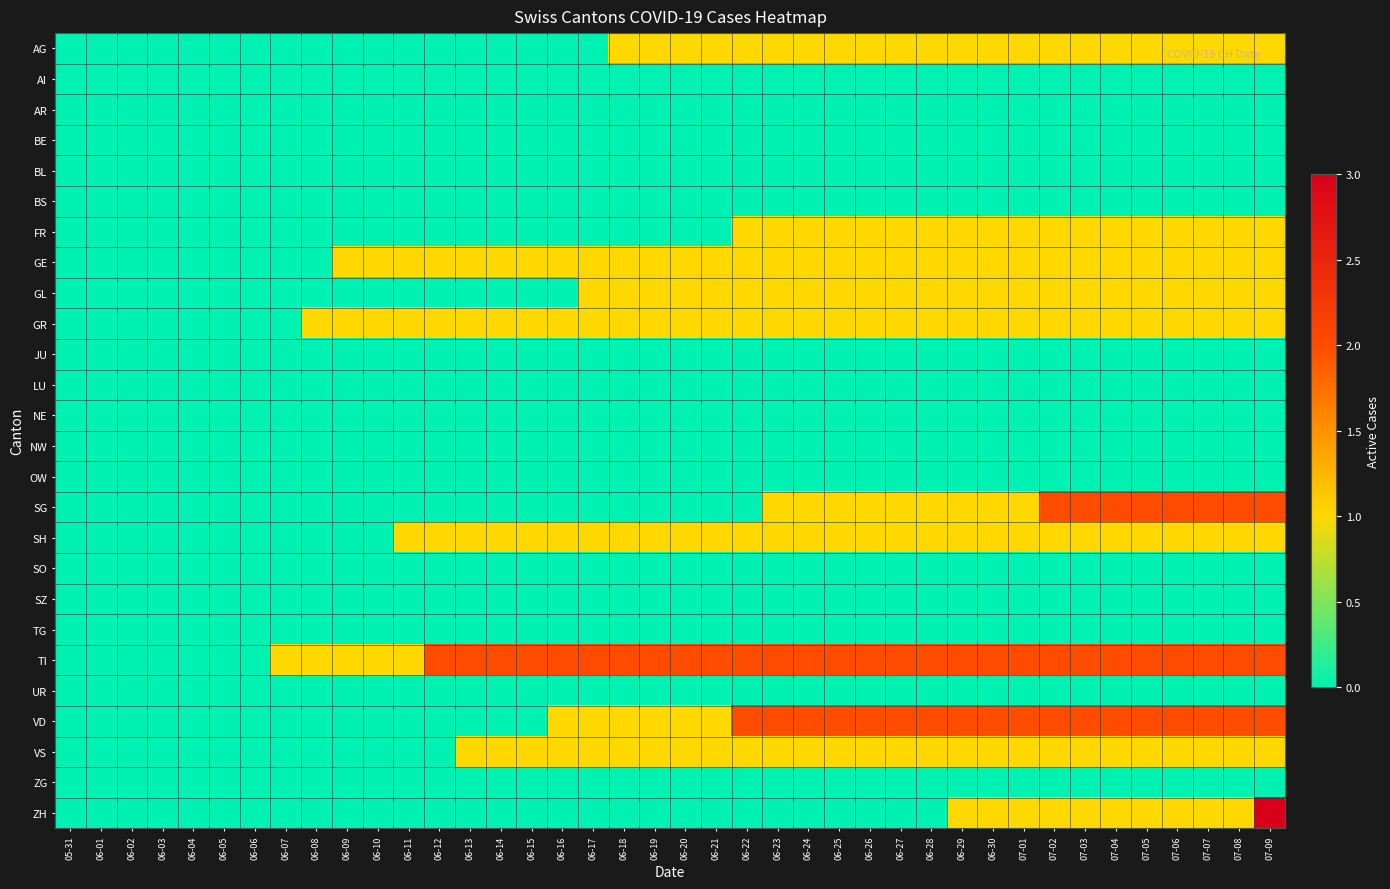

Between 06-20 and 06-08, which is larger?

06-20